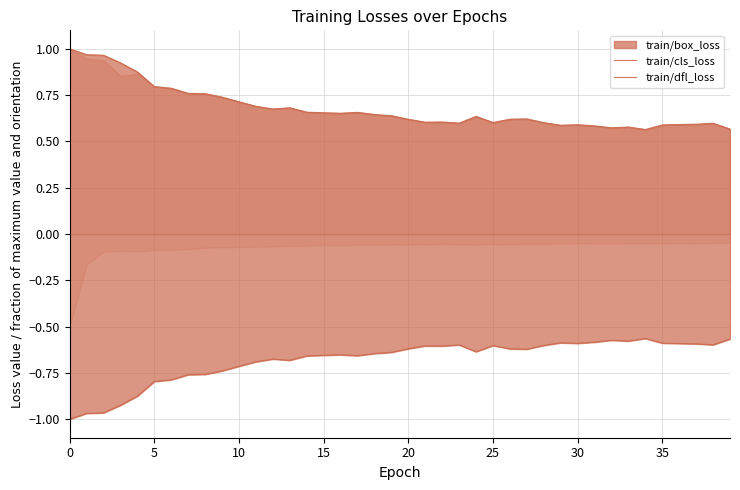

Is the value of train/cls_loss at 40 greater than the value of train/dfl_loss at 13?

Yes